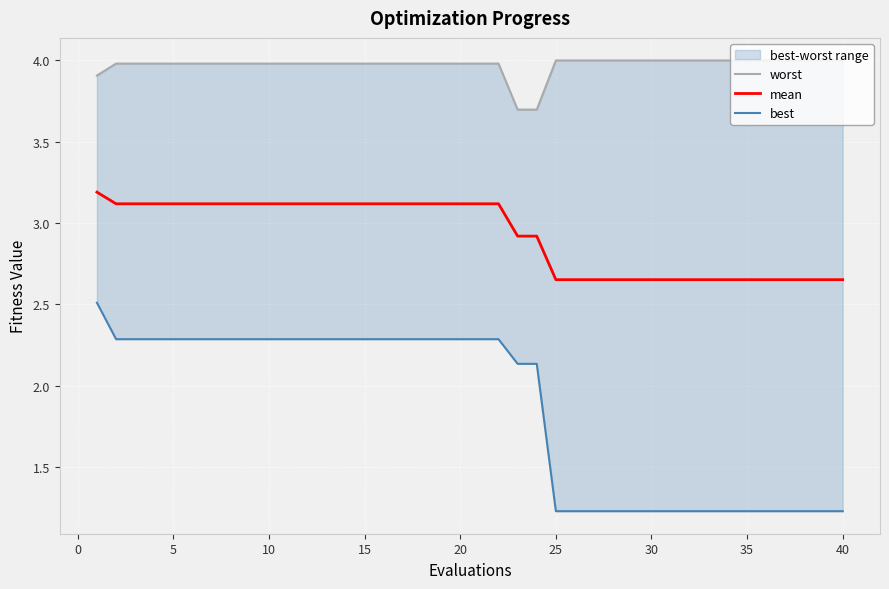

Is it true that mean equals 1.7 at 30?

False